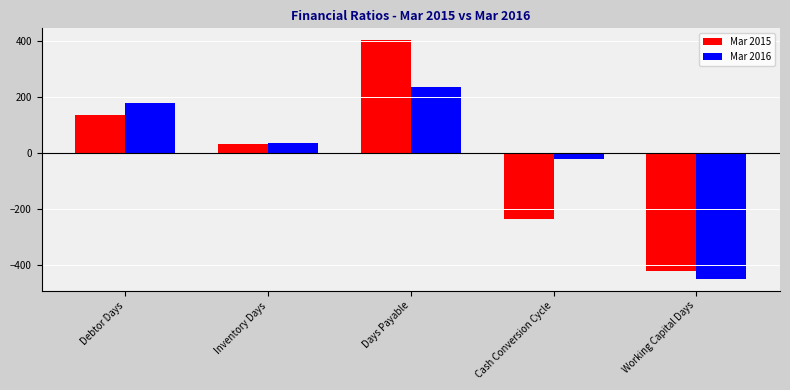

How many positive values does the Mar 2015 series have?

3